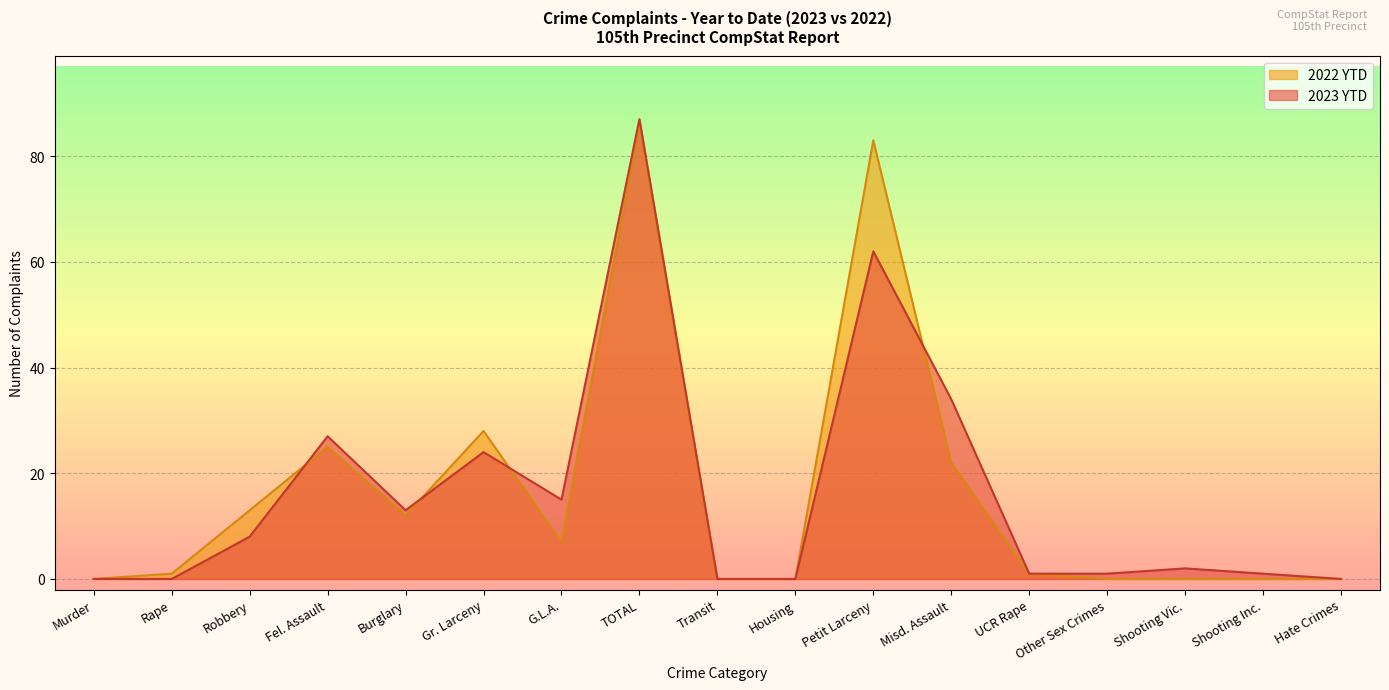

Which category has the highest value in the 2022 YTD series?

TOTAL